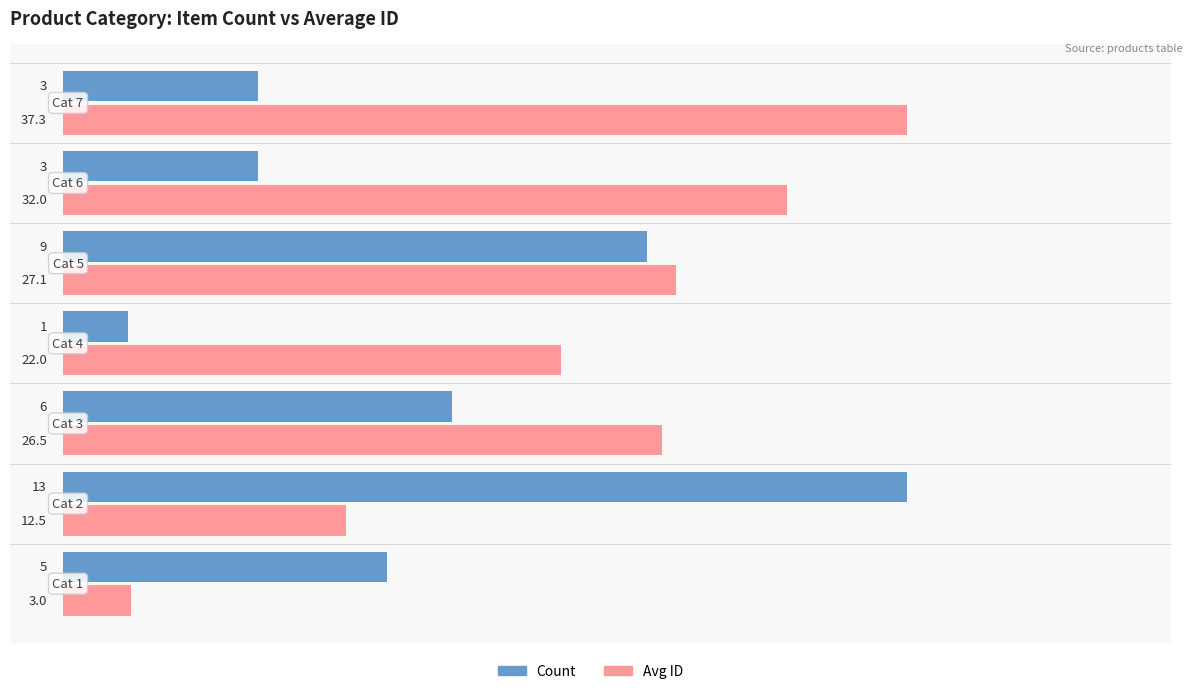

What are all the series names shown in the legend?

Count, Avg ID